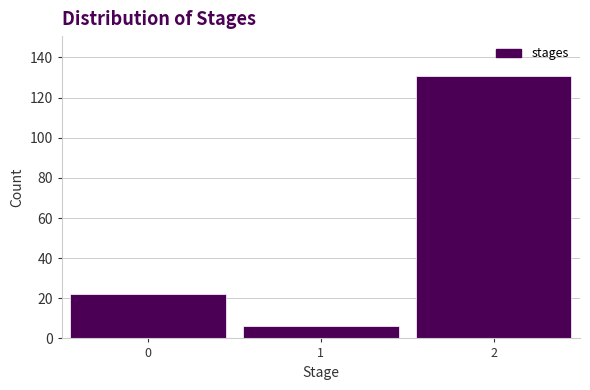

Reading left to right, what are all the values shown in this chart?

0=22	1=6	2=131